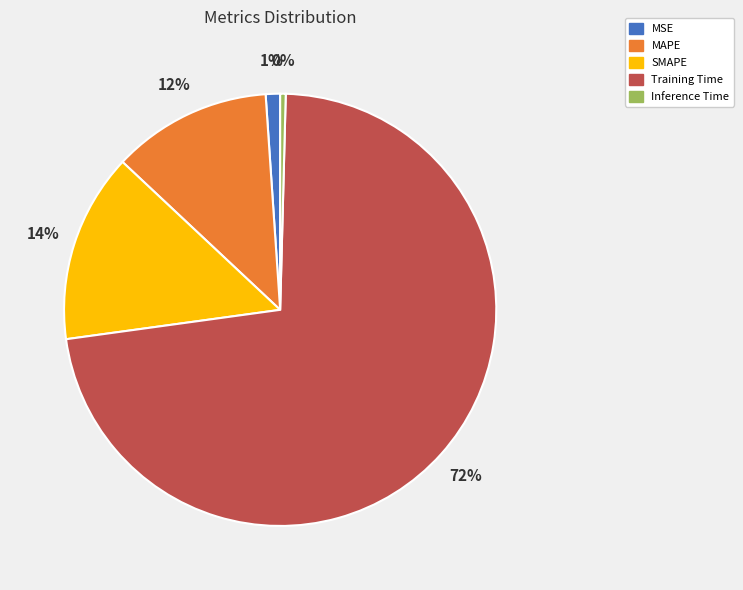

What percentage is the MAPE slice, to the nearest percent?

12%